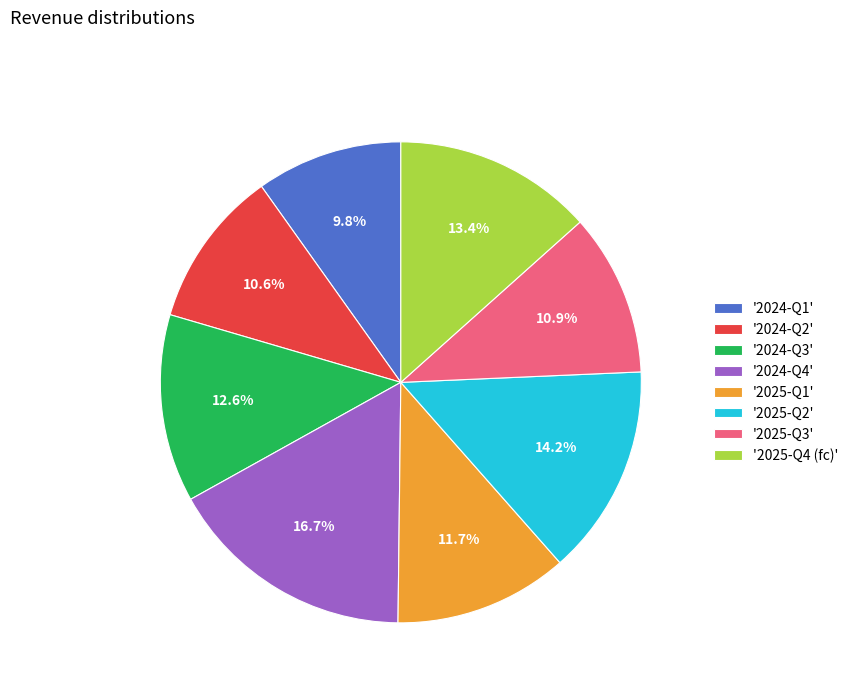

Count the number of slices in the pie.

8